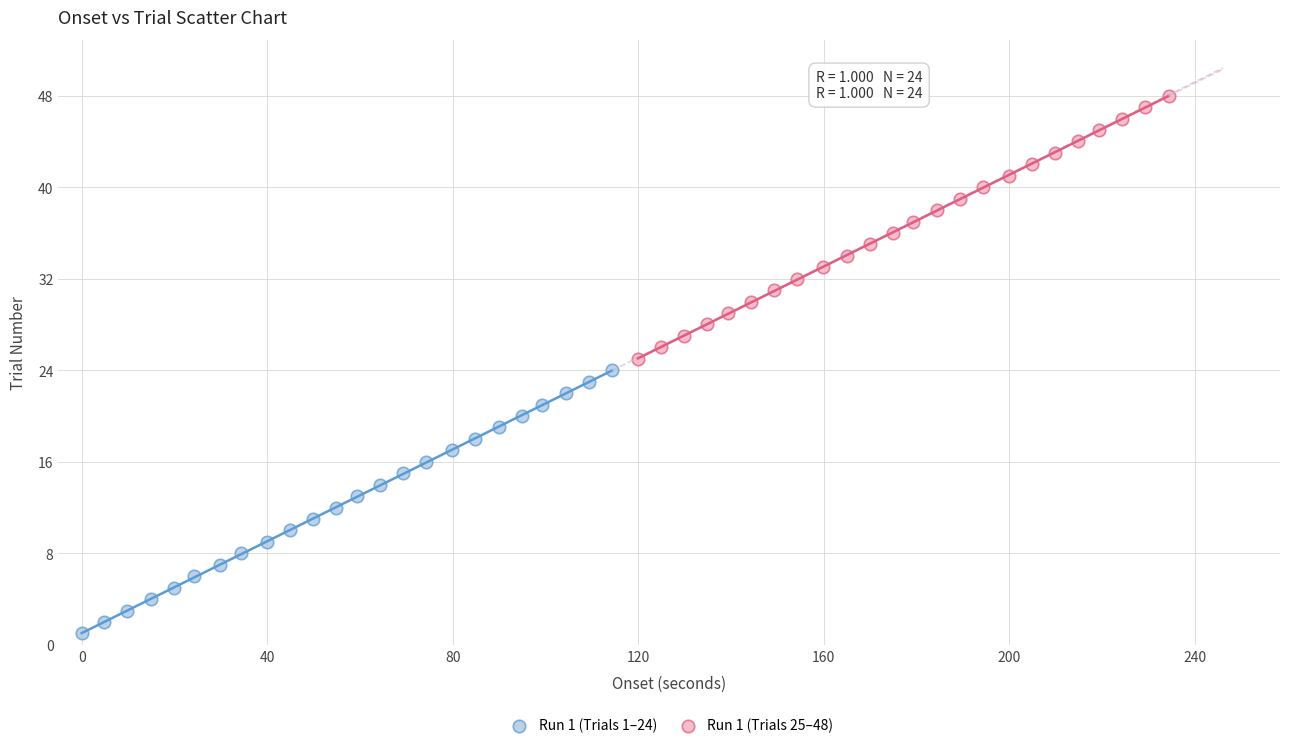

Which series contains the lowest Y value?

Run 1 (Trials 1–24)